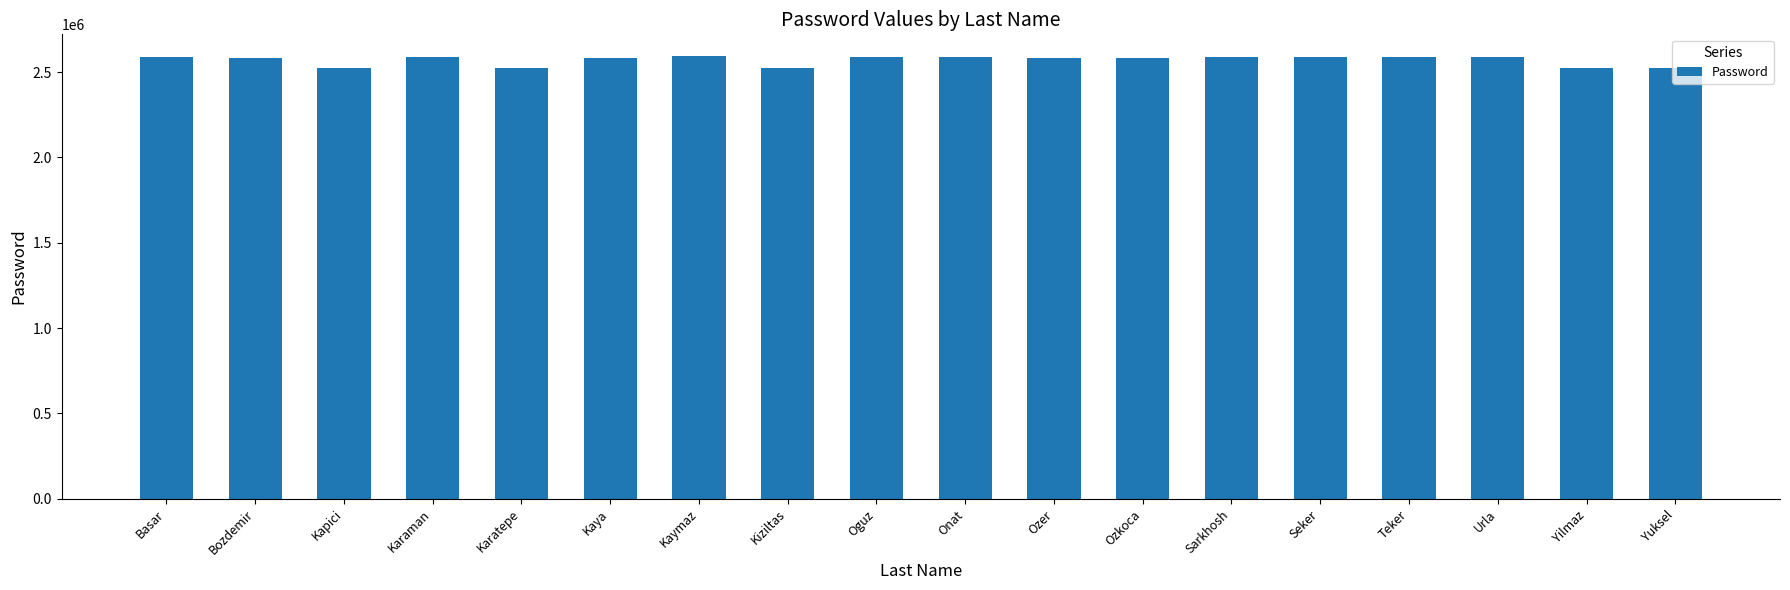

What position from the right is Teker?

4